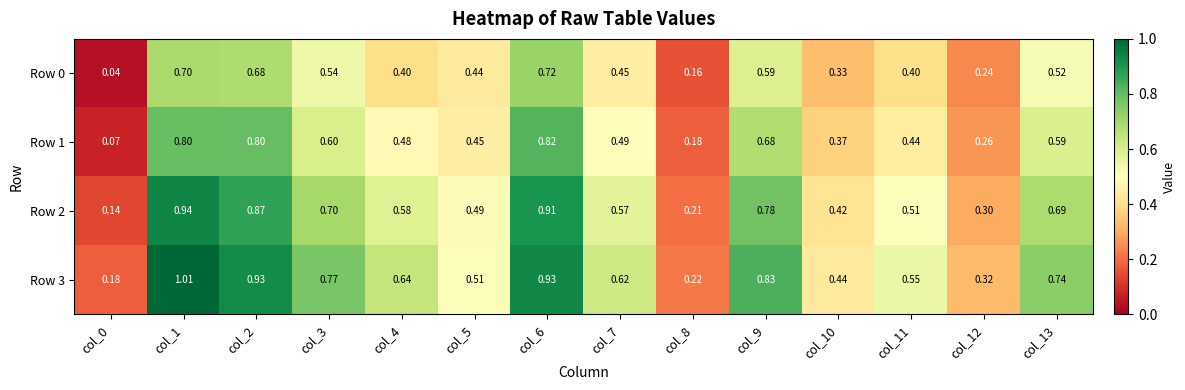

Is the value of Row 0 at col_4 greater than the value of Row 2 at col_11?

No